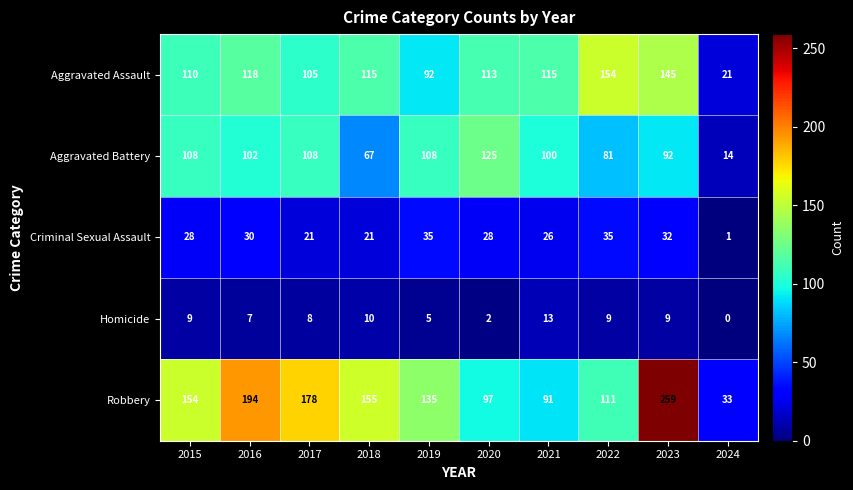

How many distinct data groups are displayed?

5